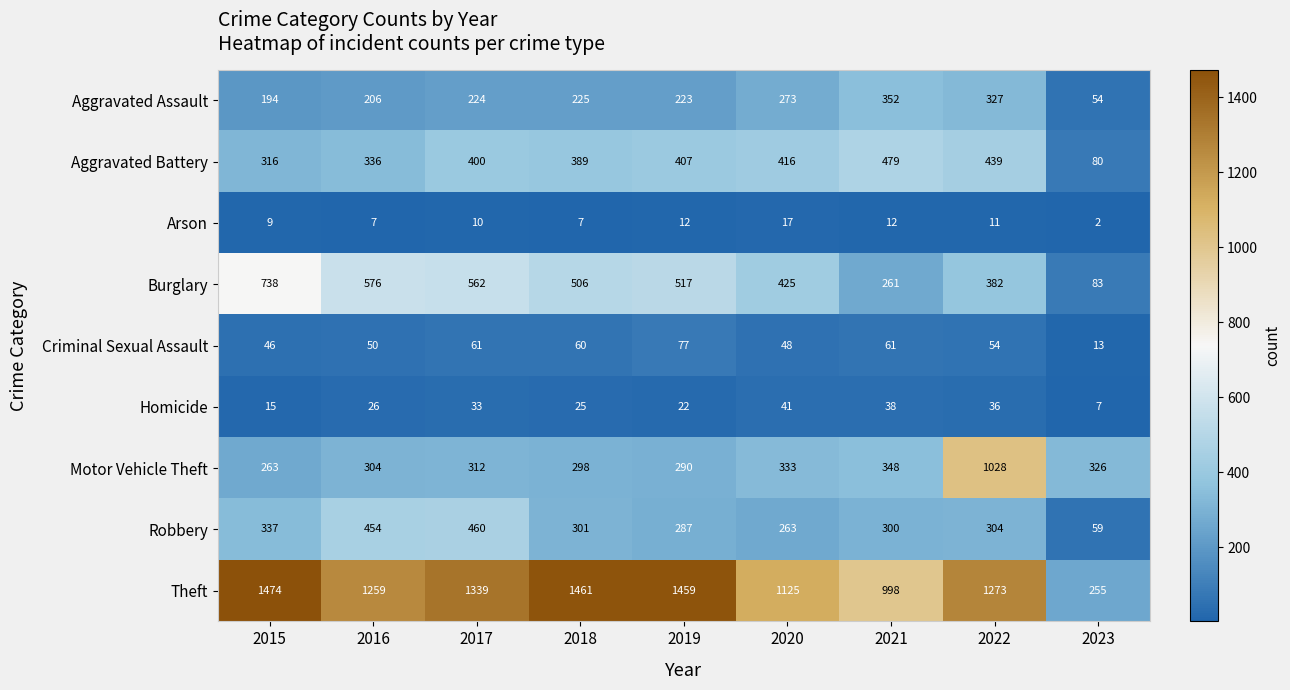

At which category does the chart reach its peak across all series?

2015